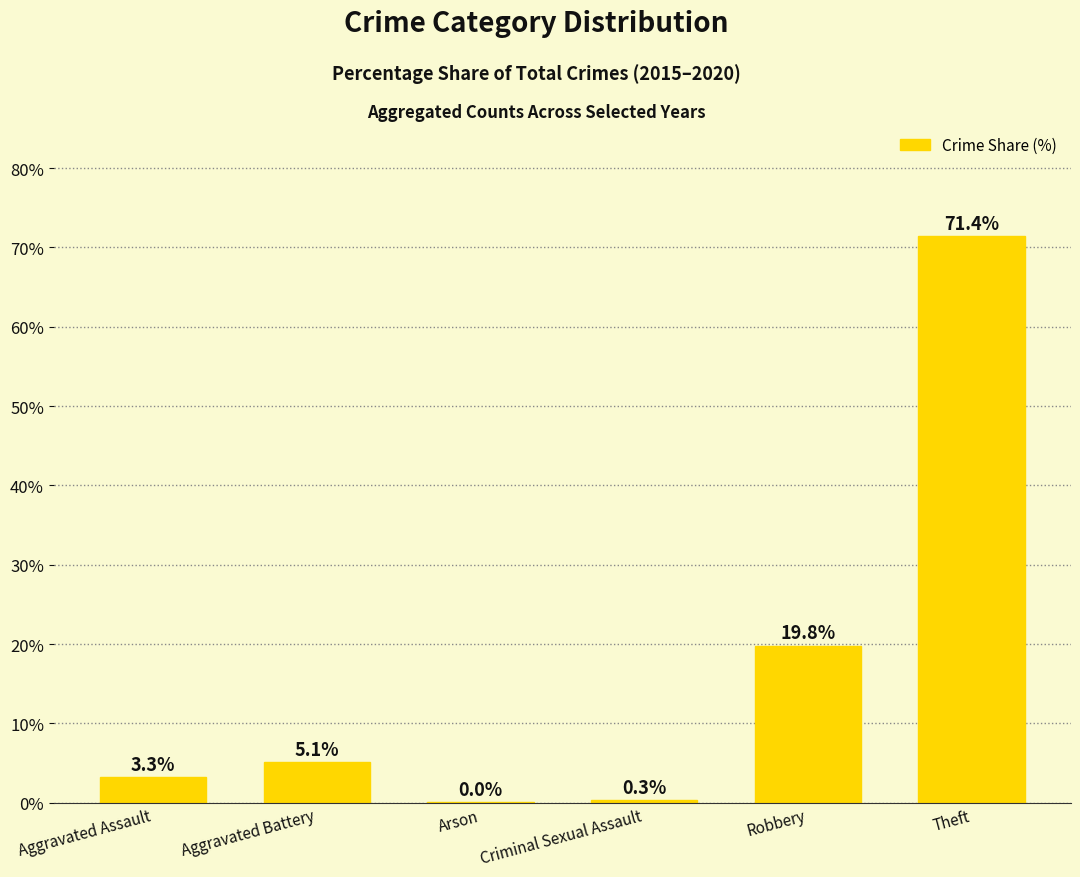

Is it true that the value at Robbery is 13.7?

False